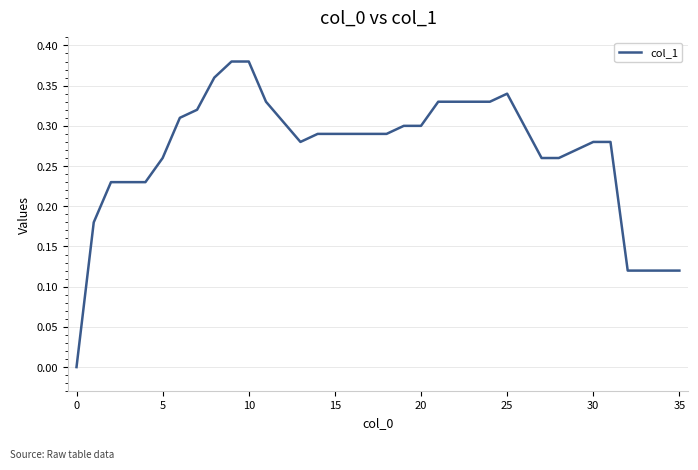

What is the value of the 34th point from the left?

0.1